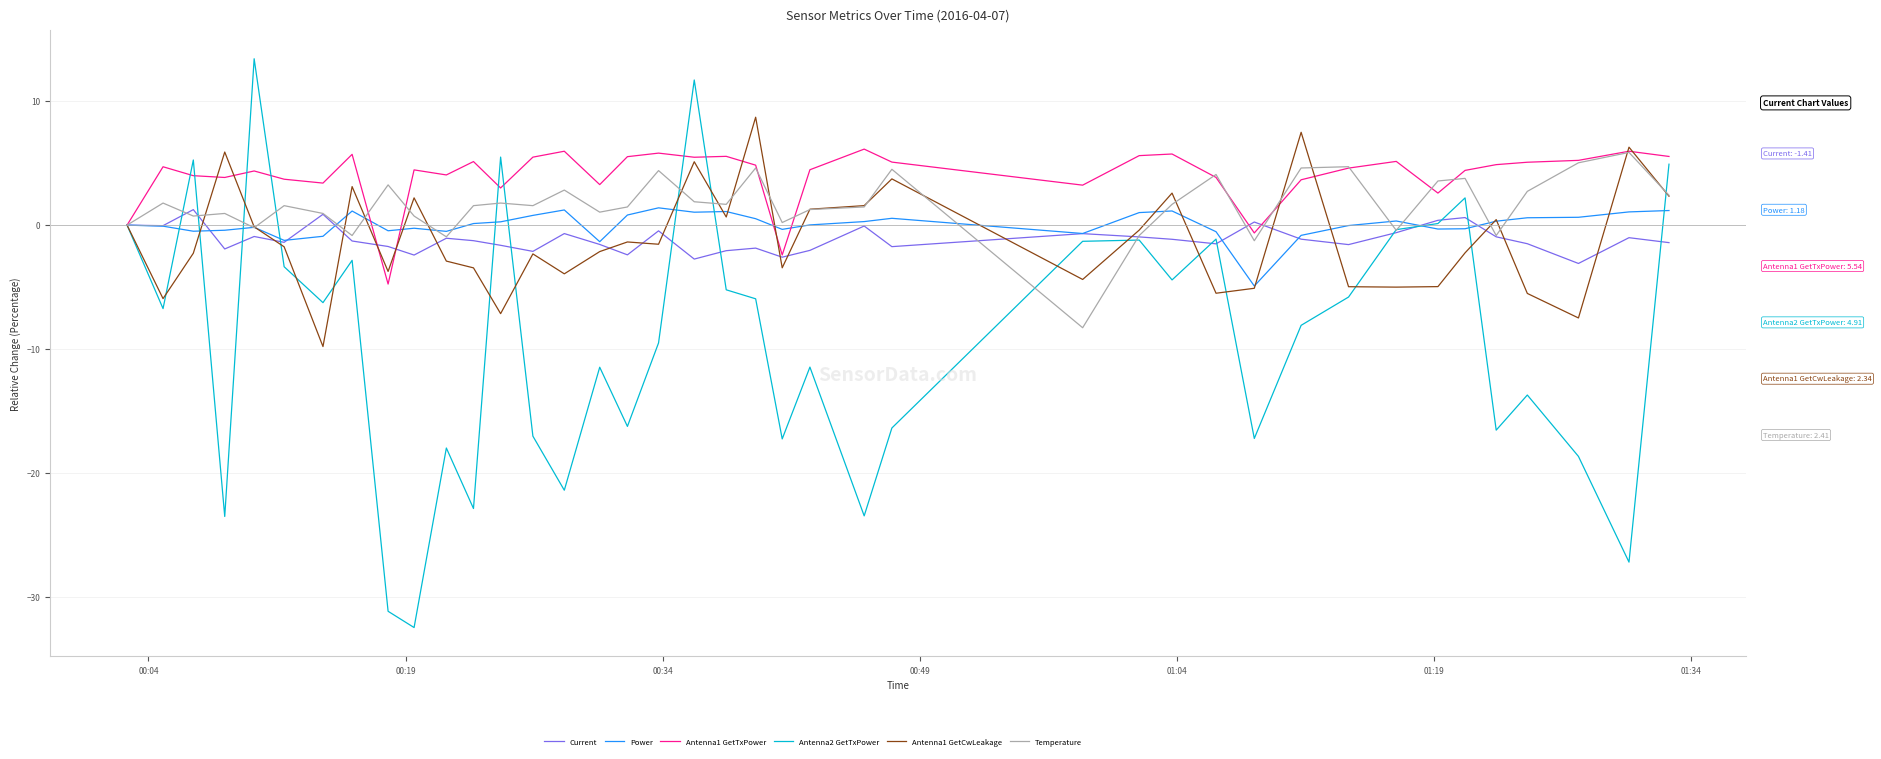

What is the difference between the maximum and second lowest values in the Antenna1 GetTxPower series?

8.5